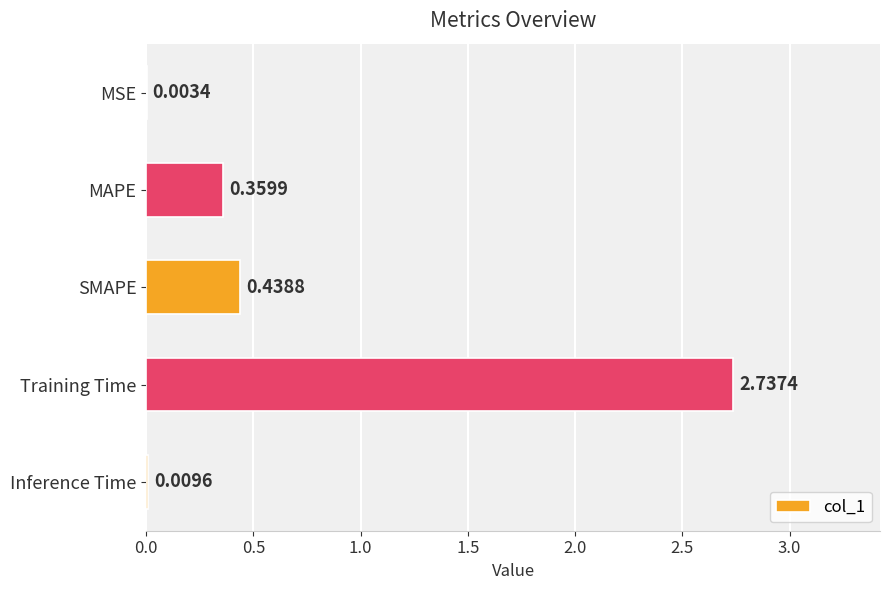

Between SMAPE and Training Time, which is larger?

Training Time